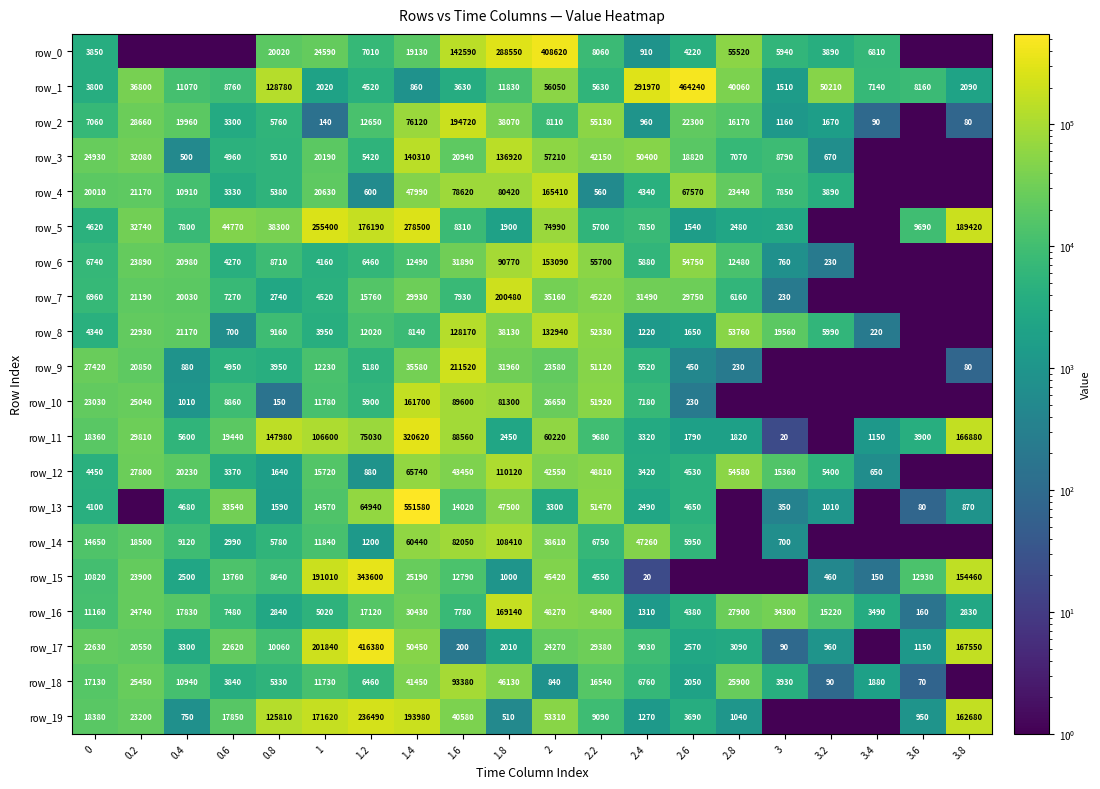

At which label does row_1 reach its minimum?

1.4